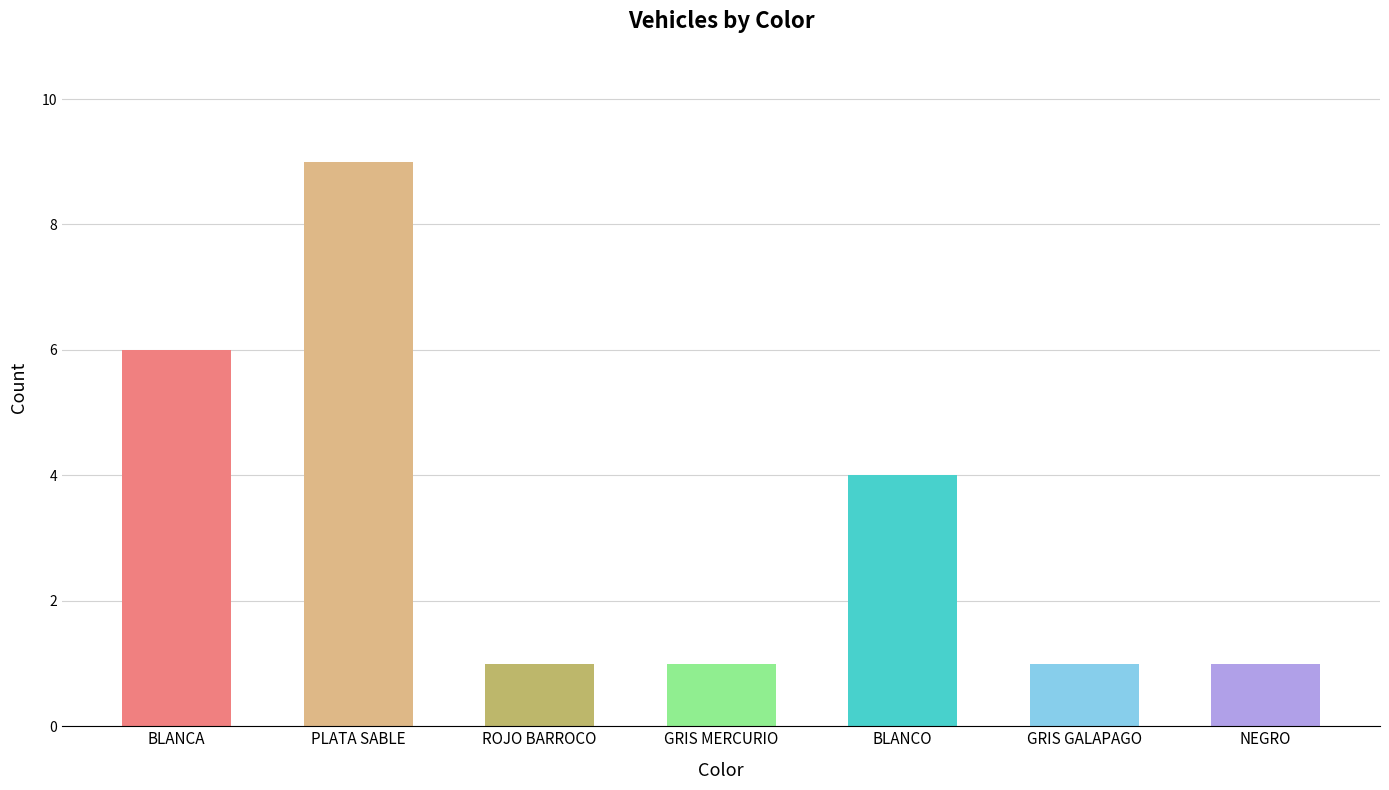

What is the difference between the values at PLATA SABLE and GRIS MERCURIO?

8